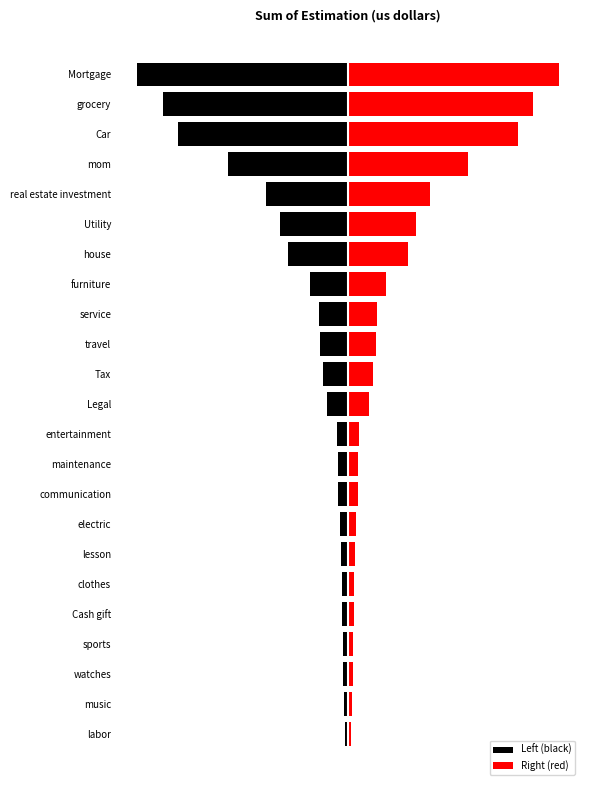

List the labels in order of Right (red) value, largest first.

Mortgage, grocery, Car, mom, real estate investment, Utility, house, furniture, service, travel, Tax, Legal, entertainment, maintenance, communication, electric, lesson, clothes, Cash gift, sports, watches, music, labor